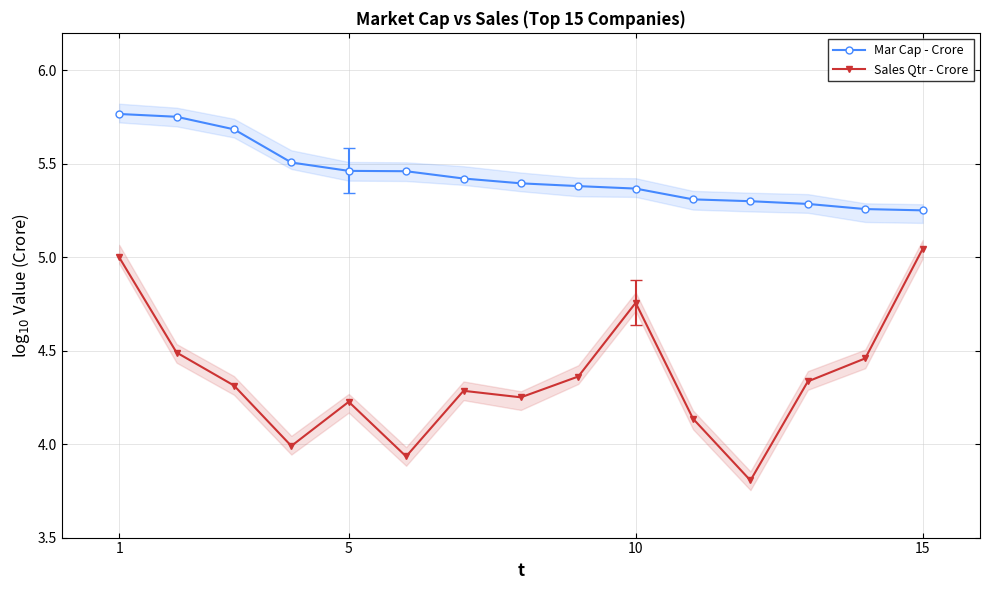

Count the number of categories in the chart.

15